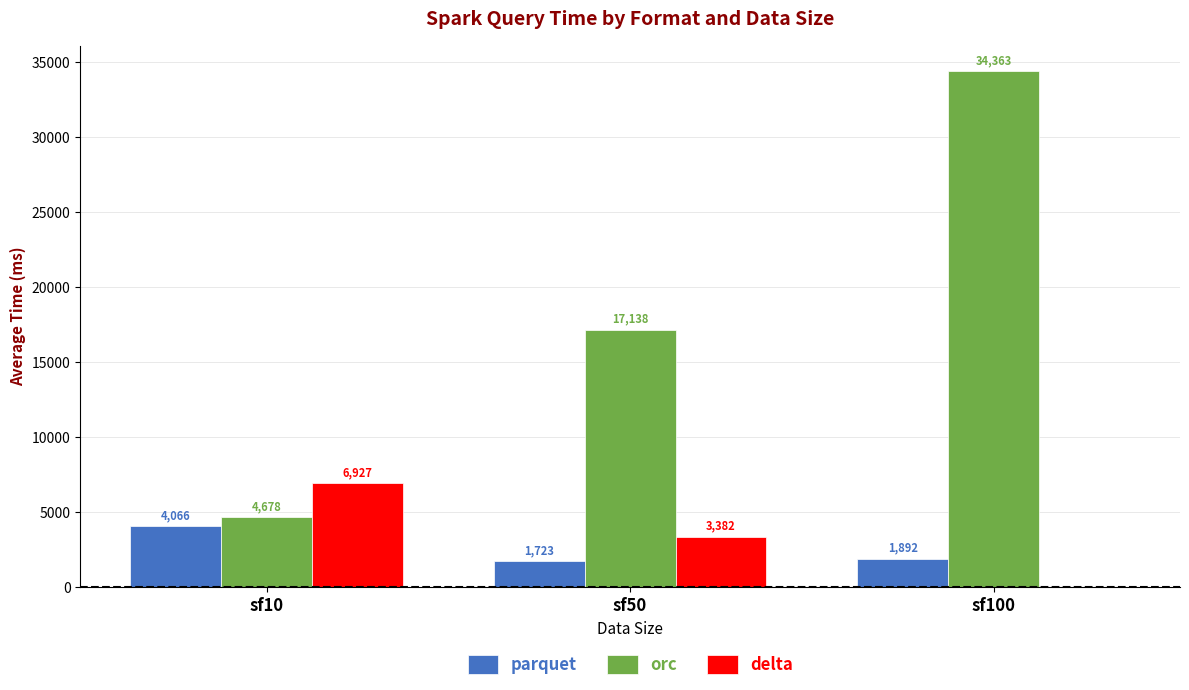

Which series changed the most between sf10 and sf100?

orc